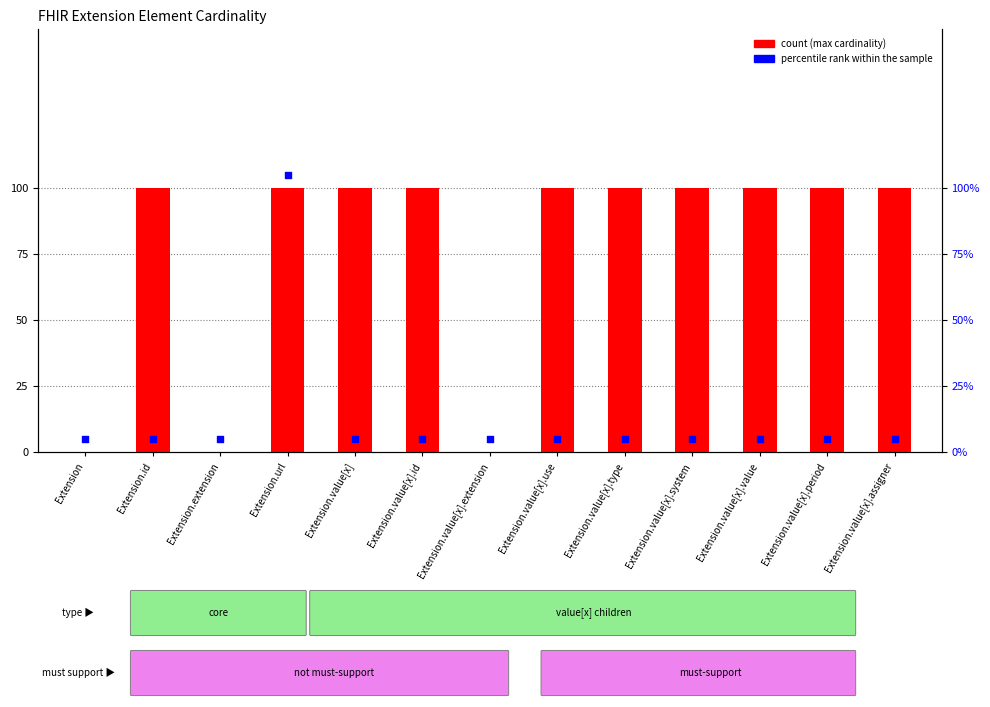

What is the change in value from Extension to Extension.value[x].value?

+1